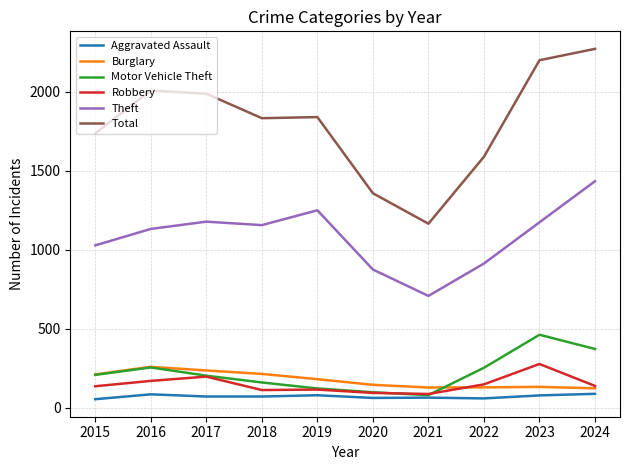

Is it true that Motor Vehicle Theft equals 80 at 2021?

True